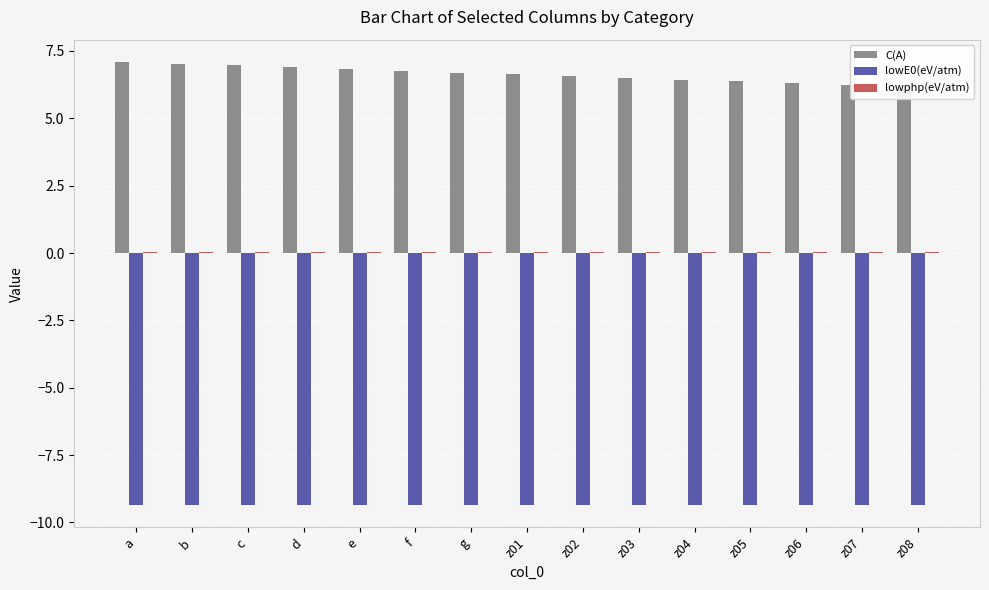

Reading left to right, extract all data points from this chart.

C(A): a=7.1	b=7.0	c=7.0	d=6.9	e=6.8	f=6.8	g=6.7	z01=6.6	z02=6.6	z03=6.5	z04=6.4	z05=6.4	z06=6.3	z07=6.2	z08=6.2
lowE0(eV/atm): a=-9.4	b=-9.4	c=-9.4	d=-9.4	e=-9.4	f=-9.4	g=-9.4	z01=-9.4	z02=-9.4	z03=-9.4	z04=-9.4	z05=-9.4	z06=-9.4	z07=-9.4	z08=-9.4
lowphp(eV/atm): a=0.0	b=0.0	c=0.0	d=0.0	e=0.0	f=0.0	g=0.0	z01=0.0	z02=0.0	z03=0.0	z04=0.0	z05=0.0	z06=0.0	z07=0.0	z08=0.0